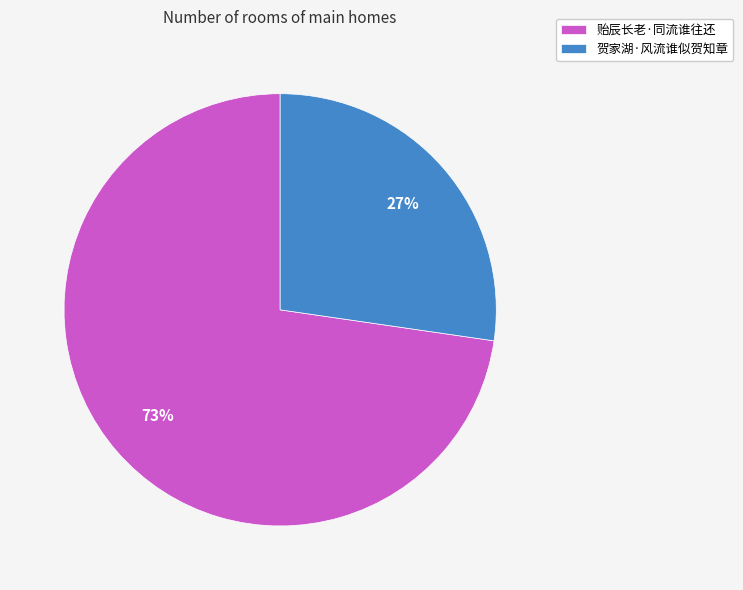

Is the sum of 贻辰长老·同流谁往还 and 贺家湖·风流谁似贺知章 greater than half?

Yes